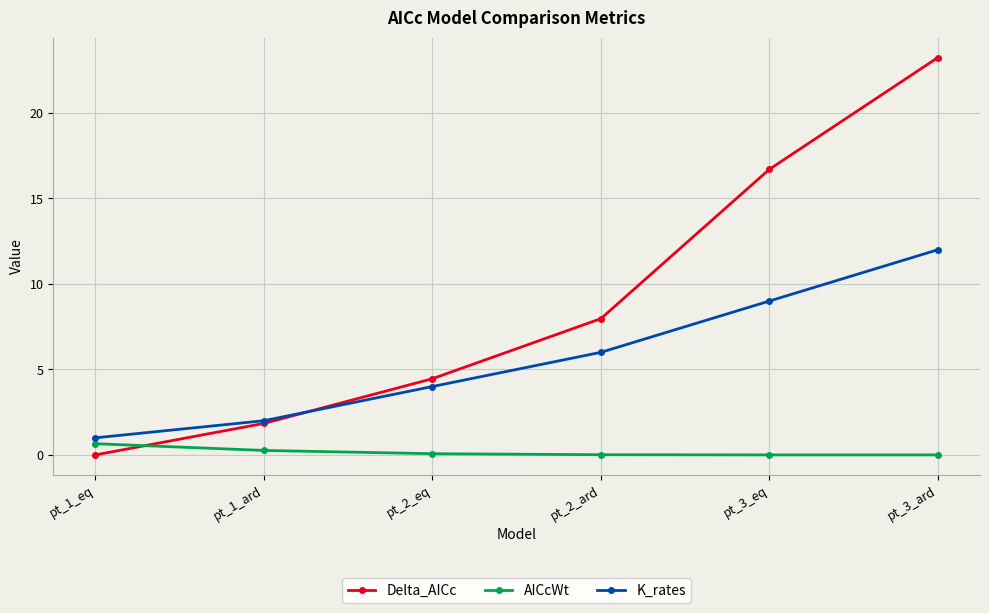

Which series has the widest spread of values?

Delta_AICc